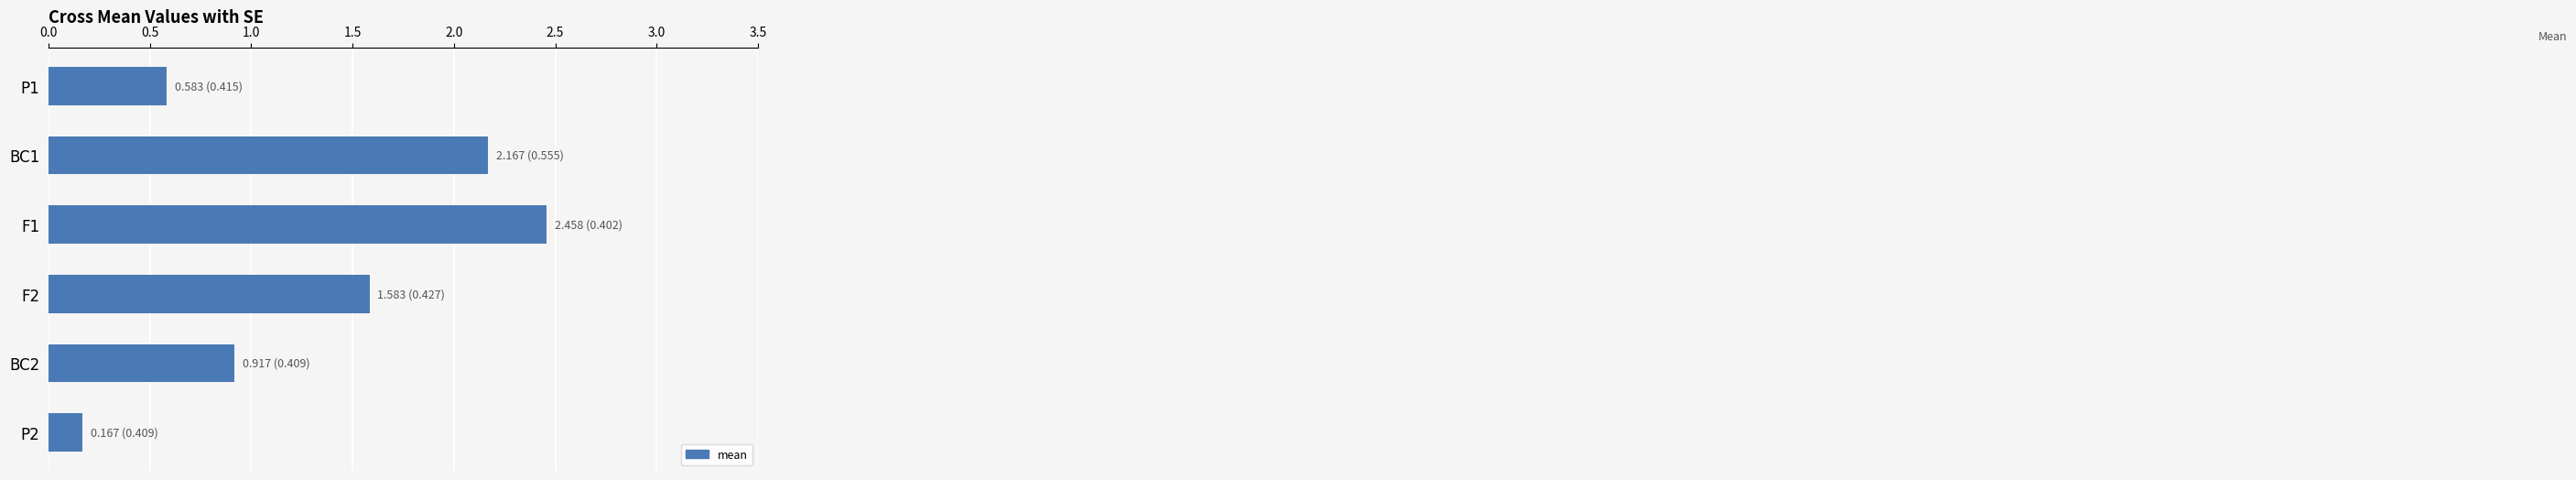

Which label corresponds to the largest value in the chart?

F1